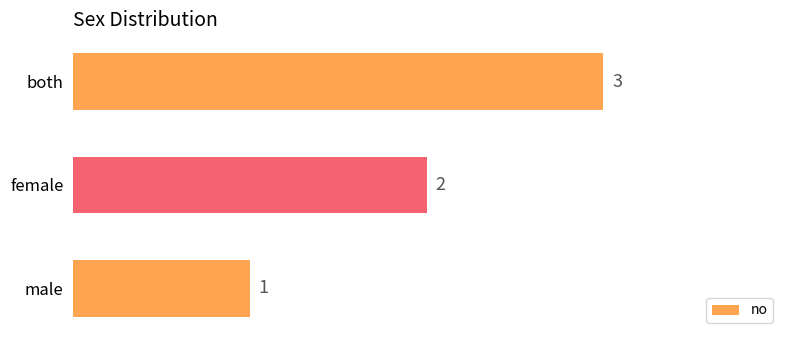

What is the difference between the maximum and minimum values?

2